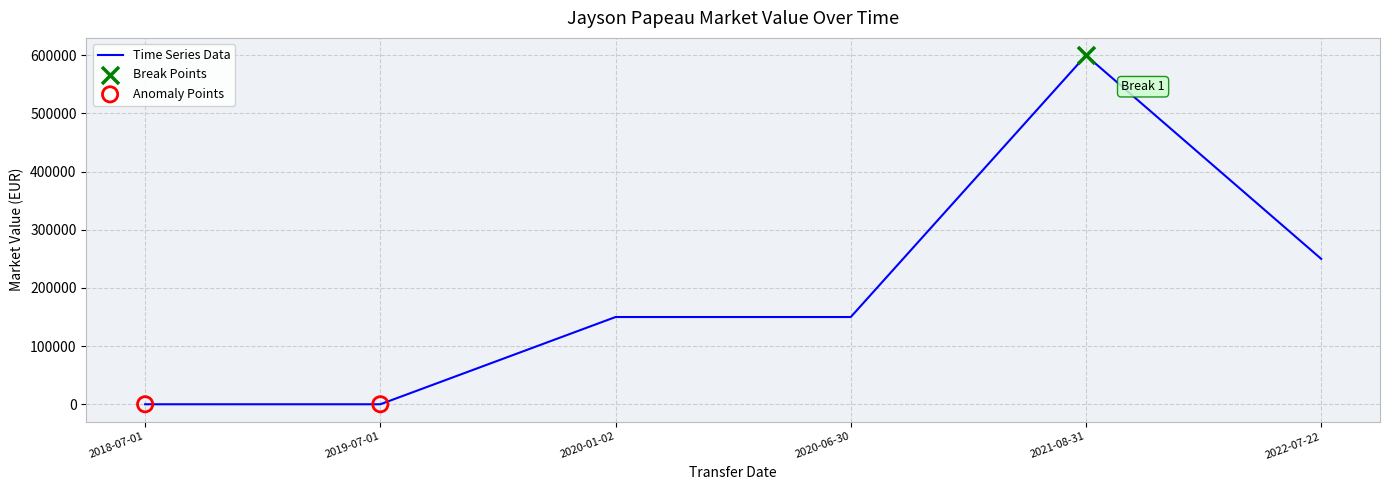

Between 2020-01-02 and 2022-07-22, which is larger?

2022-07-22